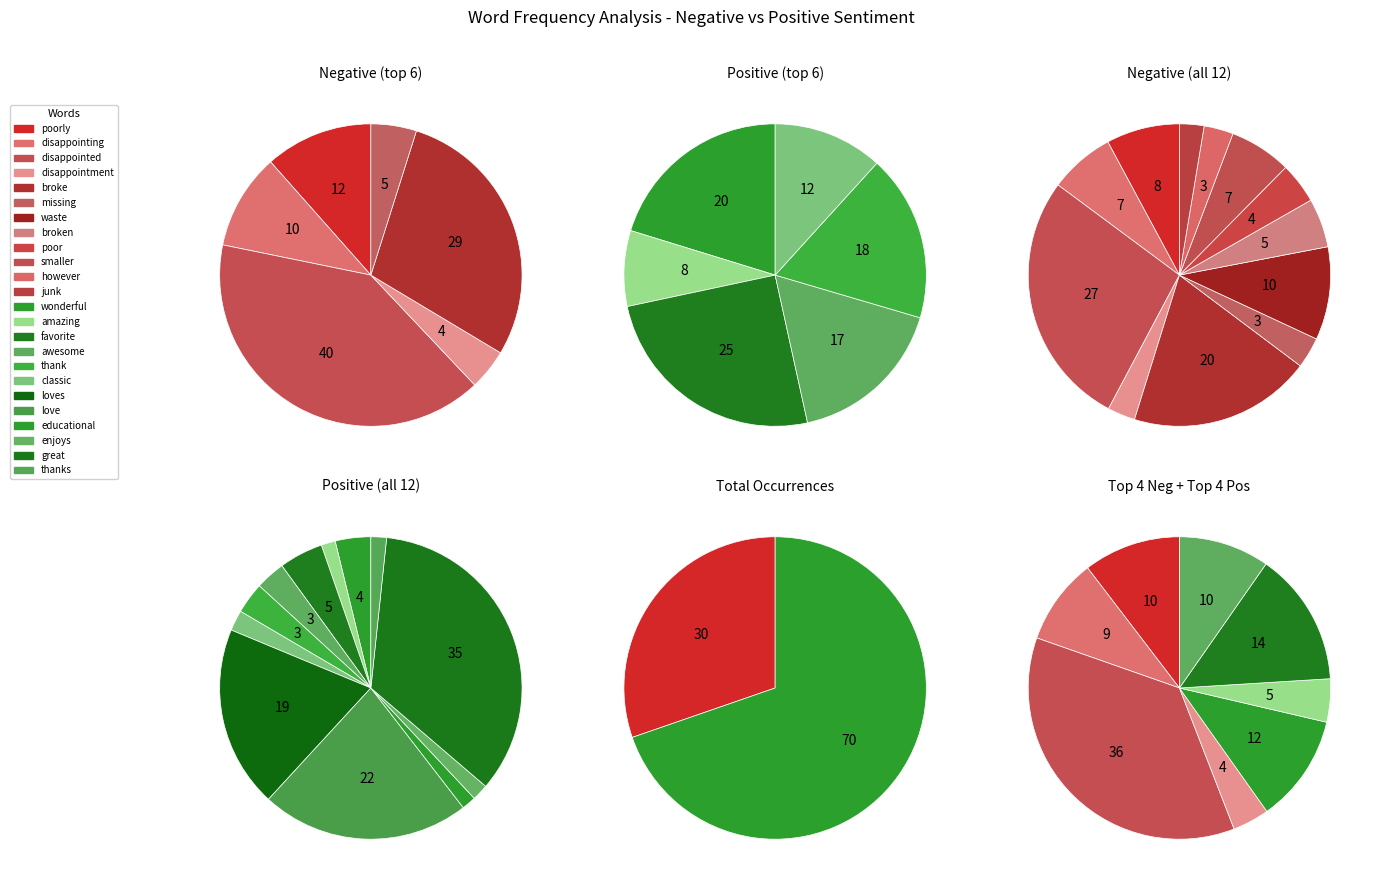

Rank the categories by value from highest to lowest.

disappointed, broke, waste, poorly, disappointing, smaller, broken, poor, missing, however, disappointment, junk